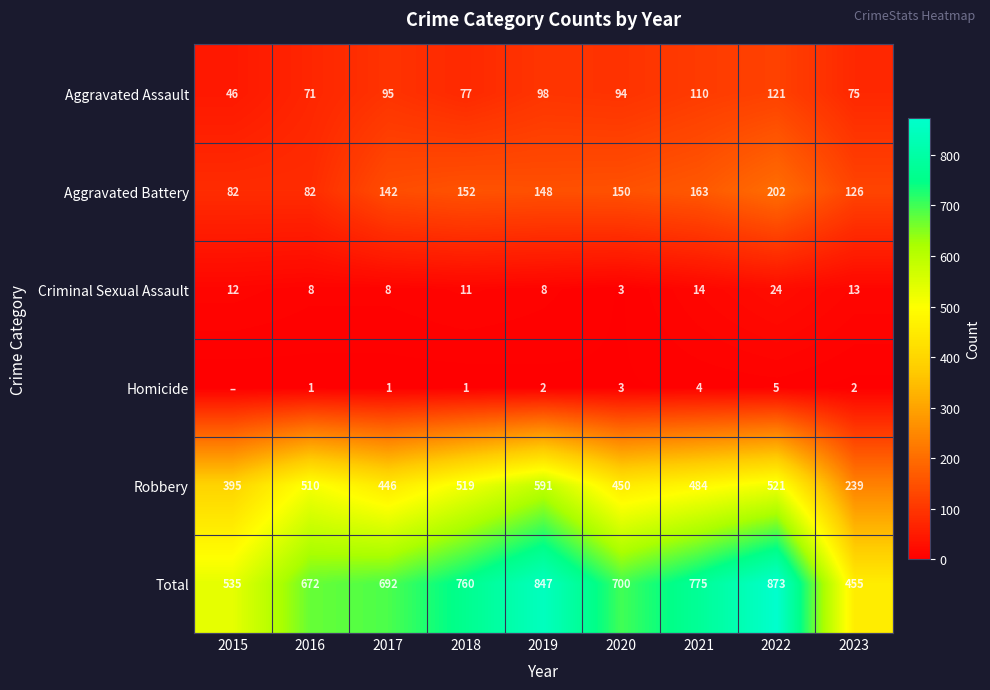

True or false: Aggravated Assault has a value of 121 at 2022.

True